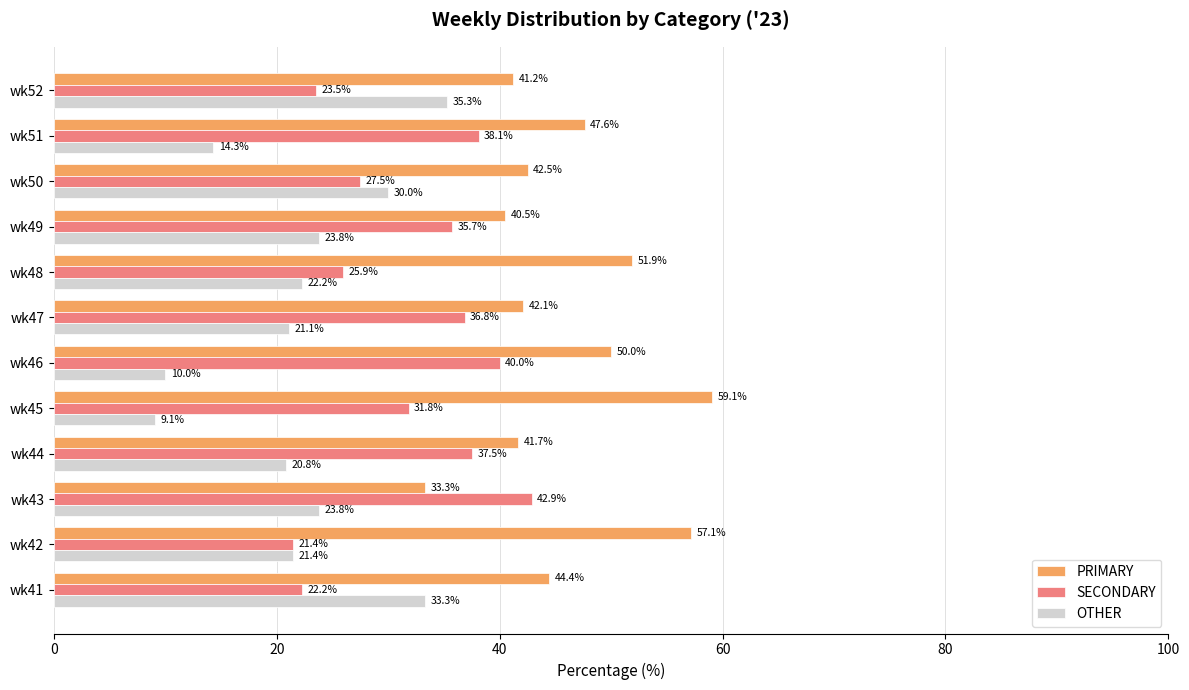

Which series has the largest range (max minus min)?

OTHER